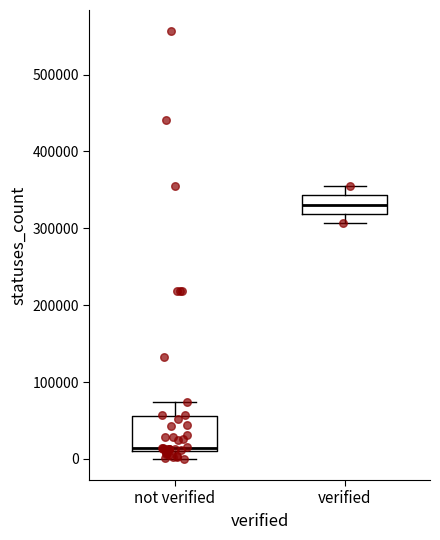

Reading left to right, transcribe this box plot: for each box, give where its median line is, the range the box spans, and where its two whiskers end, as read against the y-axis. The values are not printed on the chart, so give them approximately, as read against the axis.

not verified: median 10000 (just above the box's lower edge), box 10000 to 60000, whiskers 0 to 70000
verified: median 330000, box 320000 to 340000, whiskers 310000 to 360000